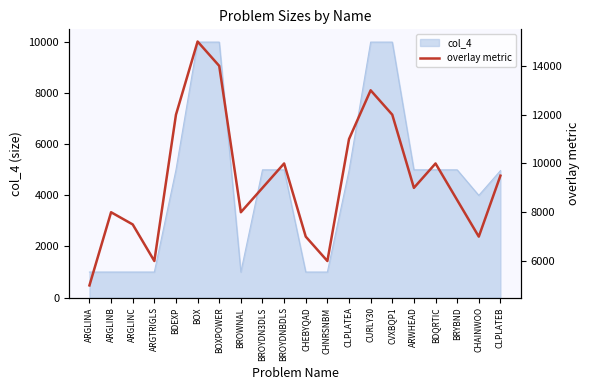

Where is the first local maximum?

ARGLINB